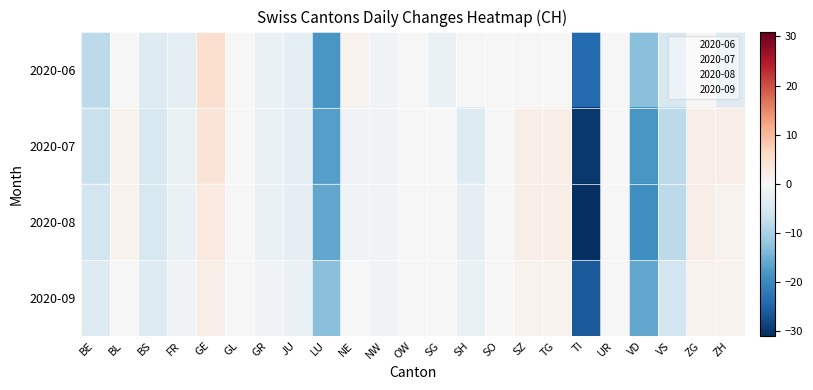

What is the total value across all series at GR?

-7